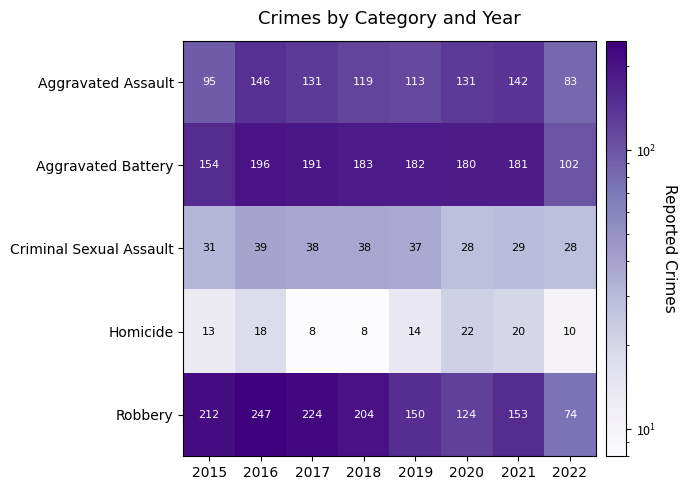

Rank the series by their maximum value, from highest to lowest.

Robbery, Aggravated Battery, Aggravated Assault, Criminal Sexual Assault, Homicide